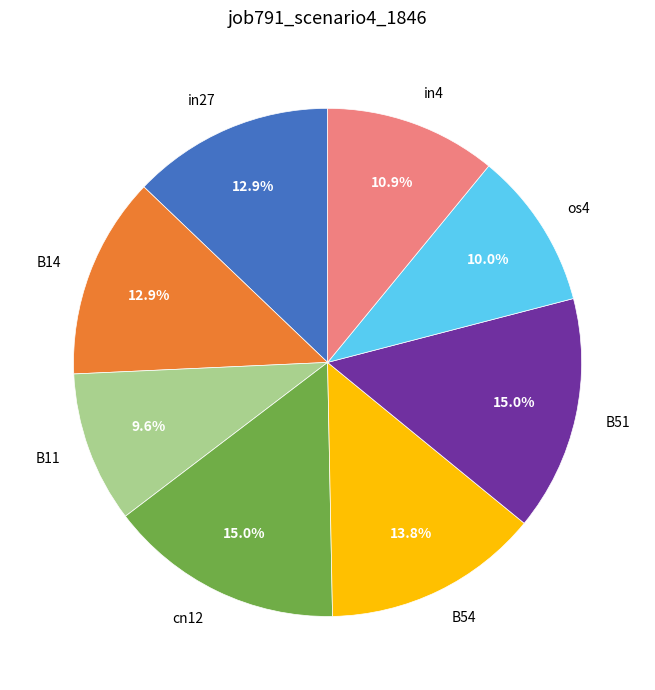

What percentage is NOT represented by B11?

90.4%